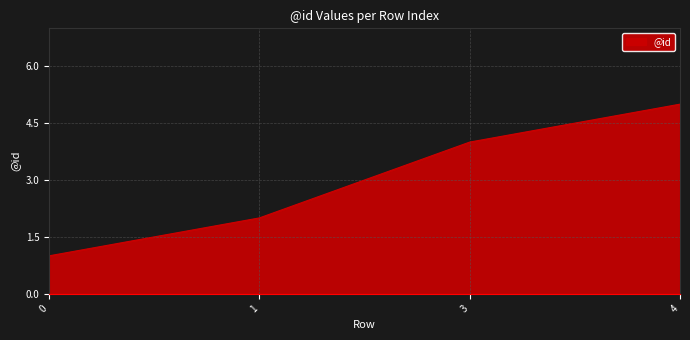

What is the change in value from 3 to 4?

+1